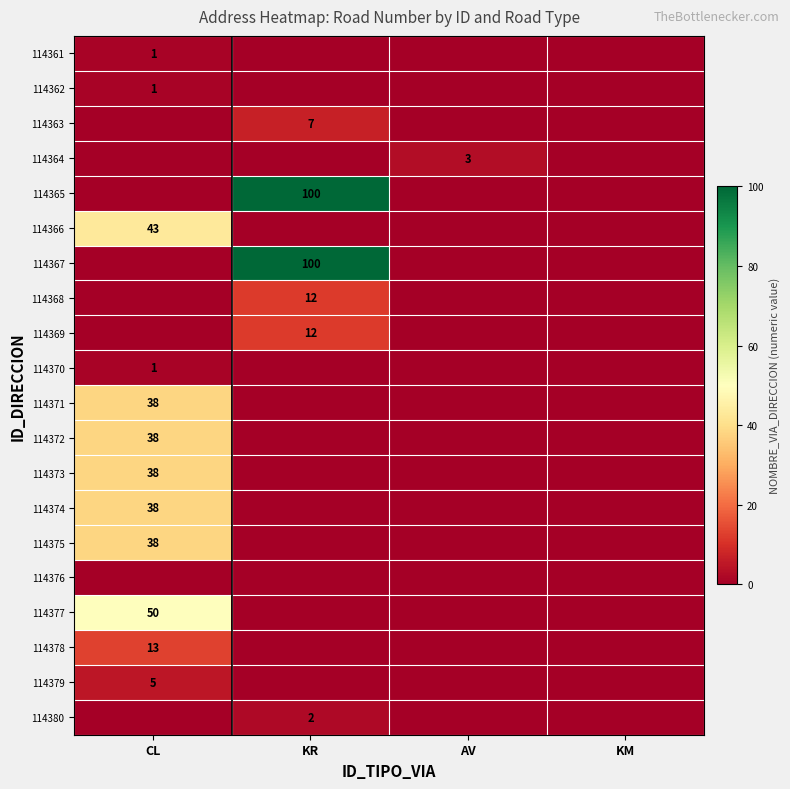

How many distinct data groups are displayed?

20